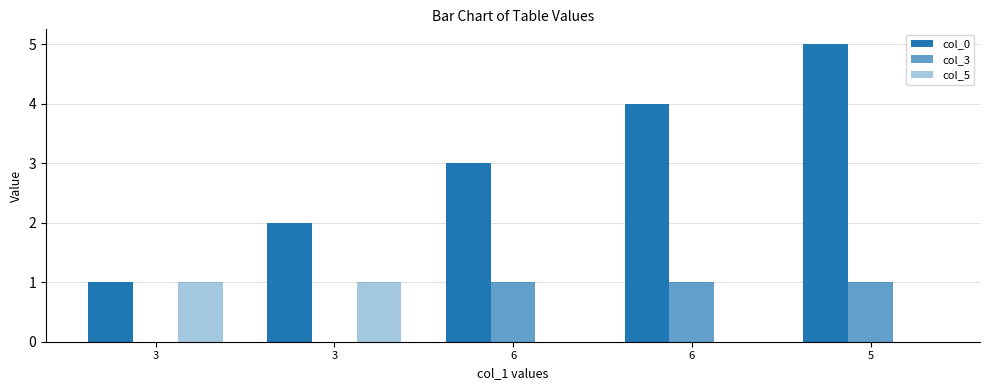

How many groups of bars are there?

5